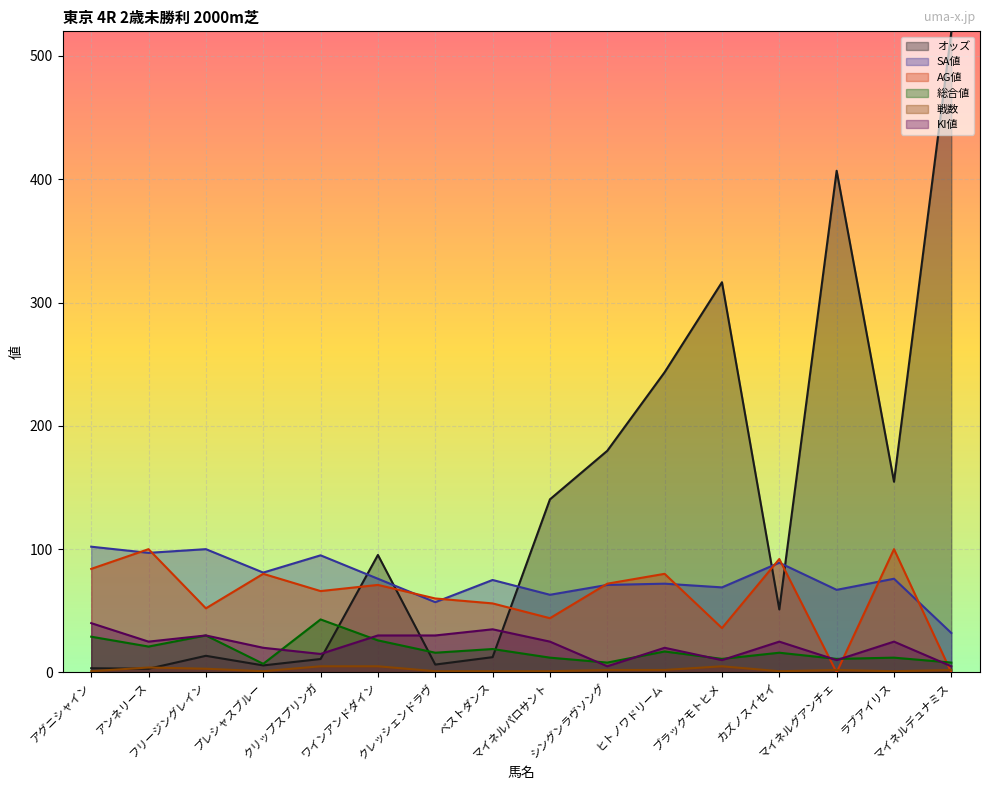

Rank the categories by AG値 value from lowest to highest.

マイネルグアンチェ, マイネルデュナミス, ブラックモトヒメ, マイネルパロサント, フリージングレイン, ベストダンス, クレッシェンドラヴ, クリップスプリンガ, ワインアンドダイン, シングンラヴソング, プレシャスブルー, ヒトノワドリーム, アグニシャイン, カズノスイセイ, アンネリース, ラブアイリス